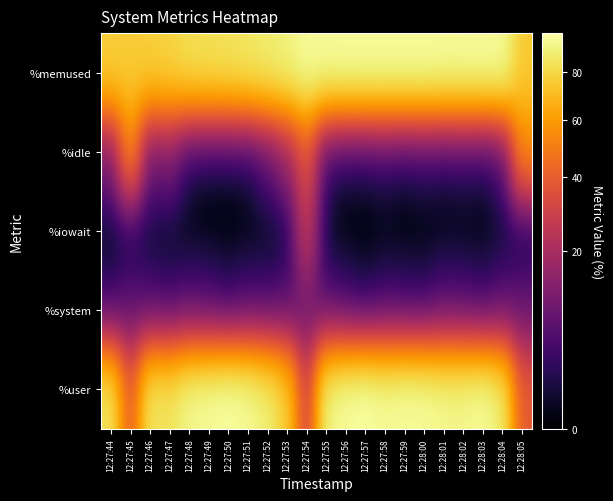

What is the total value across all series at 12:27:51?

186.5